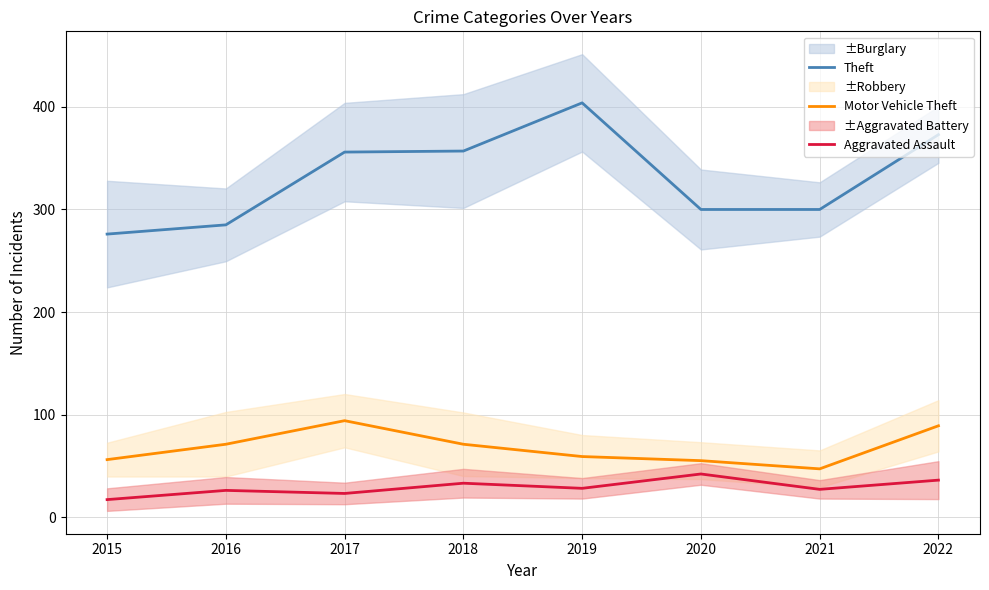

Reading left to right, transcribe all the data shown in this chart.

Theft: 276	285	356	357	404	300	300	373
Motor Vehicle Theft: 56	71	94	71	59	55	47	89
Aggravated Assault: 17	26	23	33	28	42	27	36